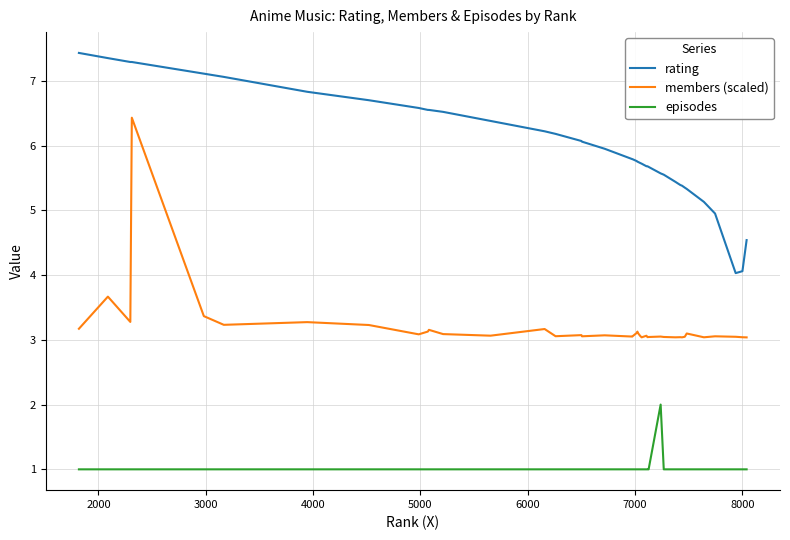

What is the difference between the maximum and minimum values in the rating series?

3.4